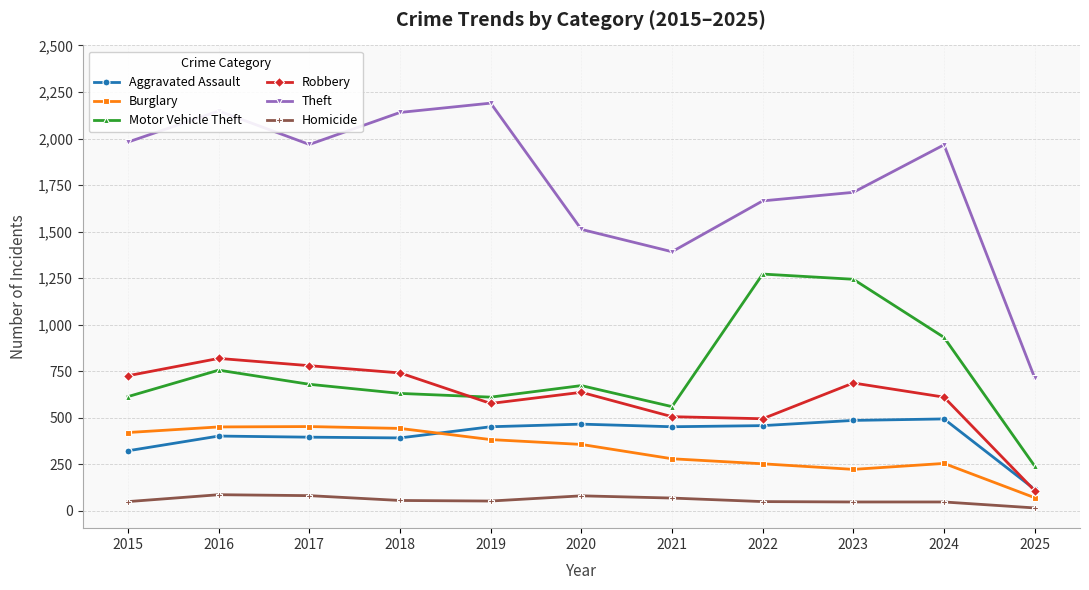

At which category does Robbery reach its first local peak?

2016